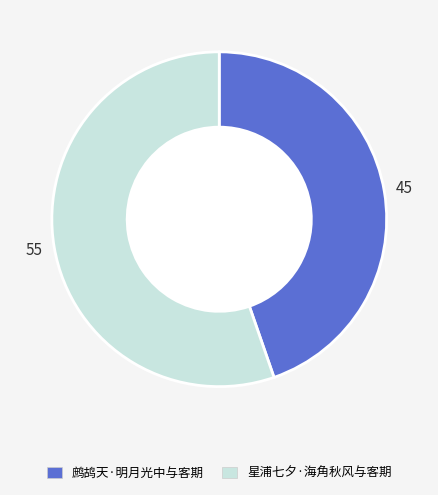

Between 星浦七夕·海角秋风与客期 and 鹧鸪天·明月光中与客期, which is larger?

星浦七夕·海角秋风与客期